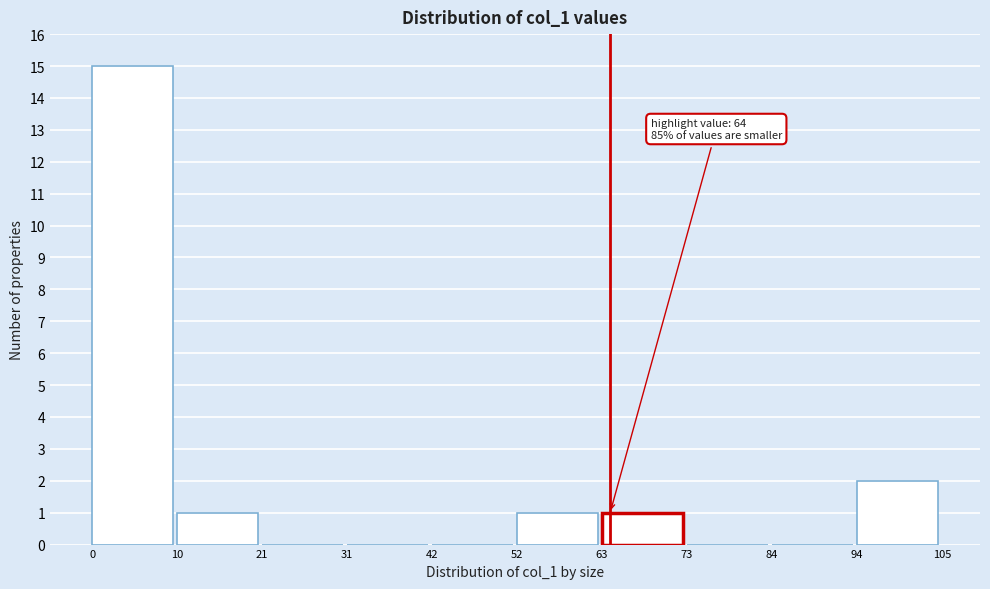

Which range on the x-axis has the tallest bar?

0 to 10